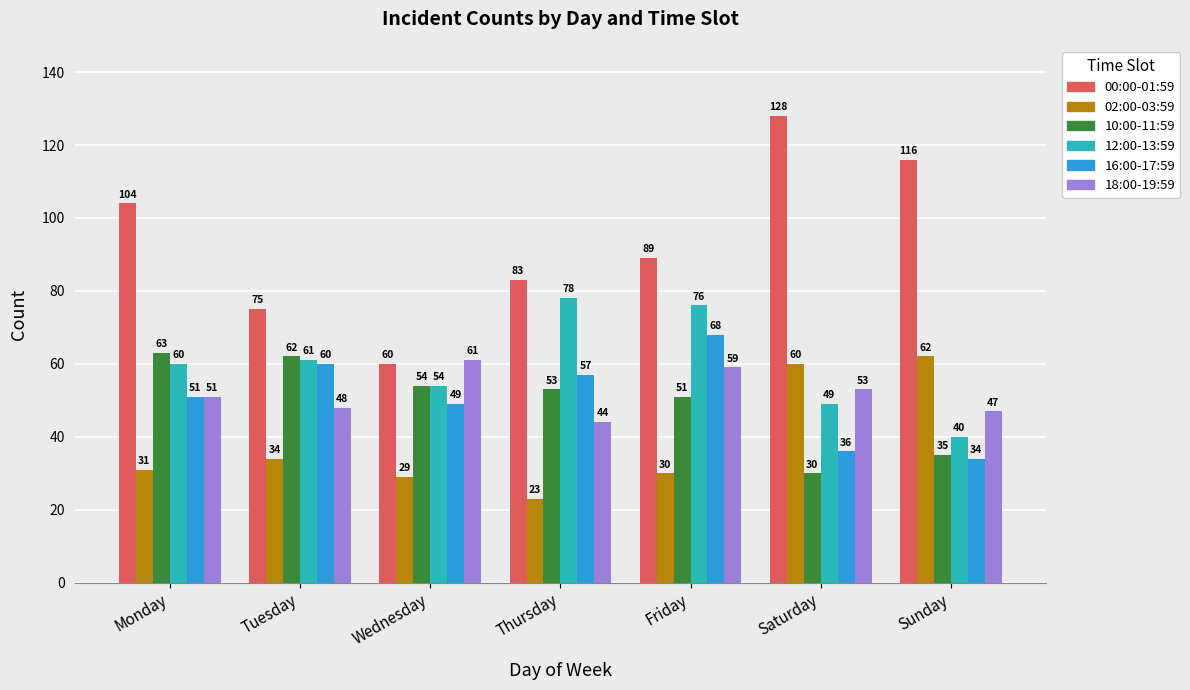

At how many categories does at least one series exceed 117?

1